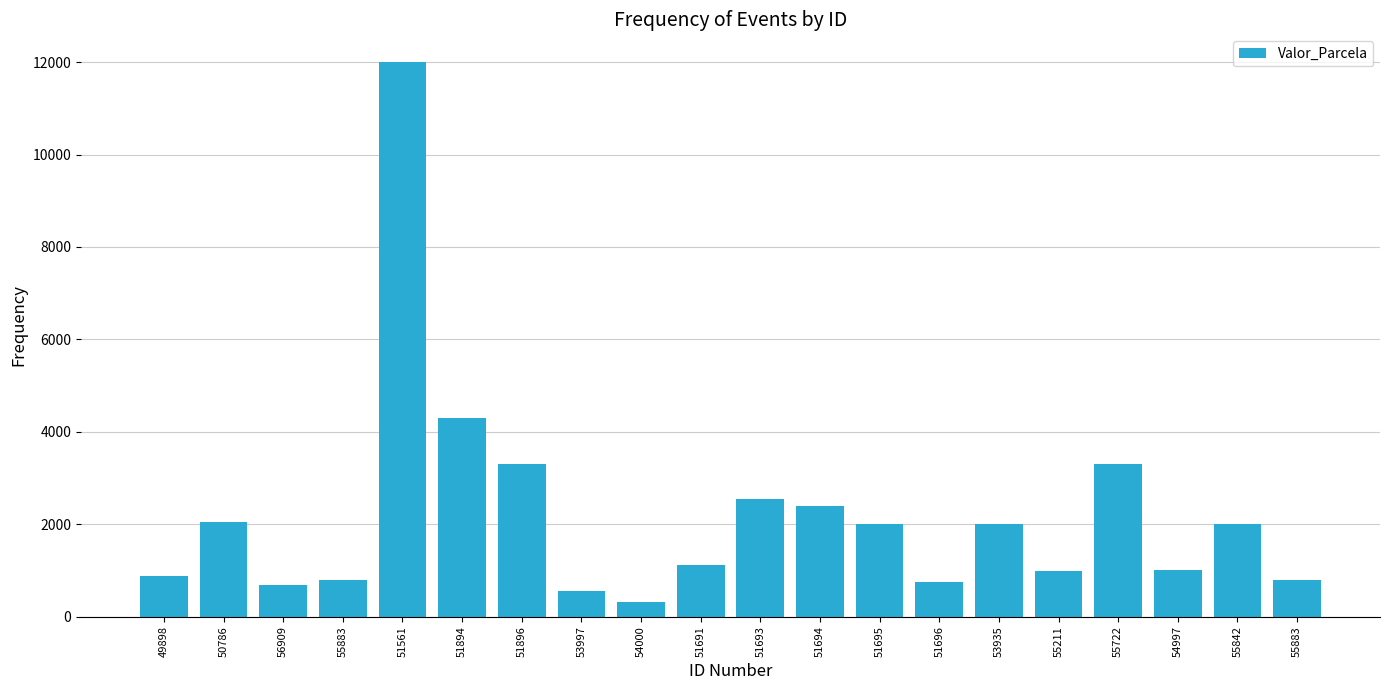

Does the chart contain any negative values?

No